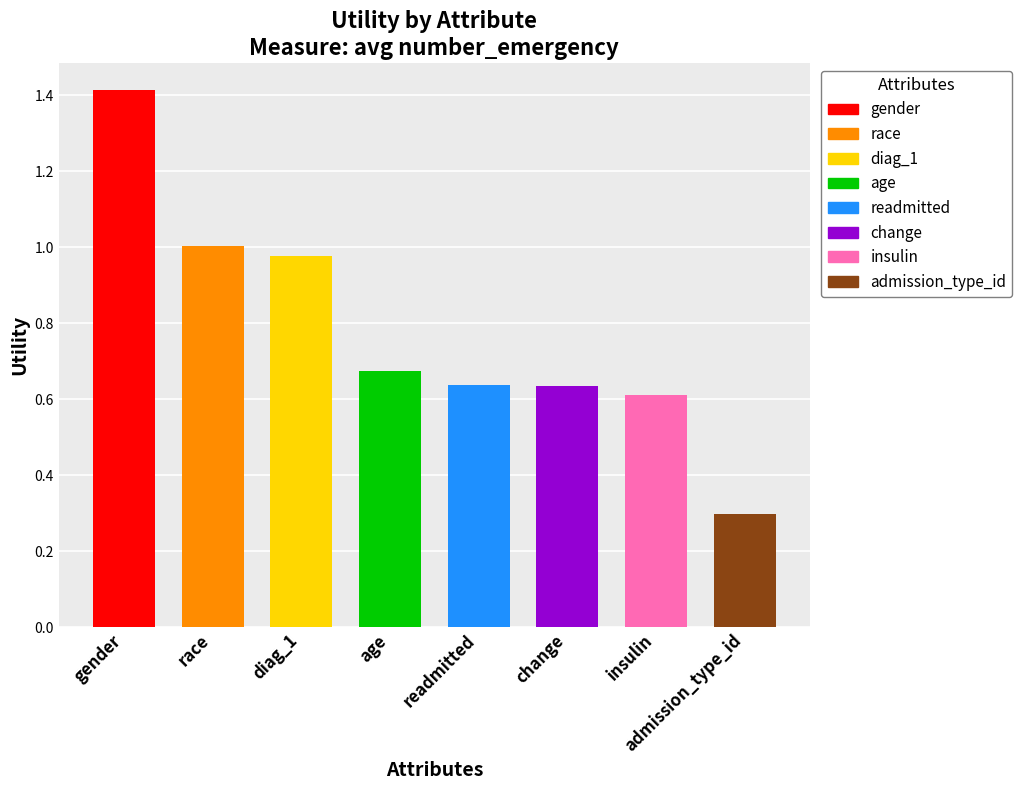

What is the label of the 3rd bar from the right?

change